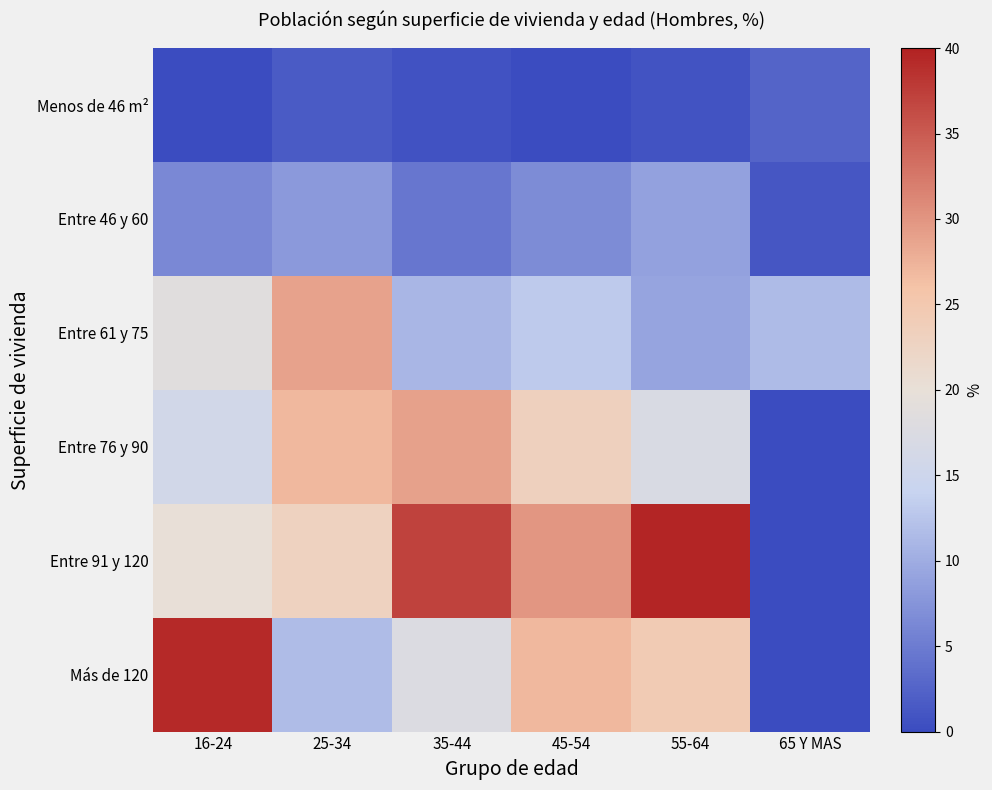

Which series has the largest range (max minus min)?

Entre 91 y 120